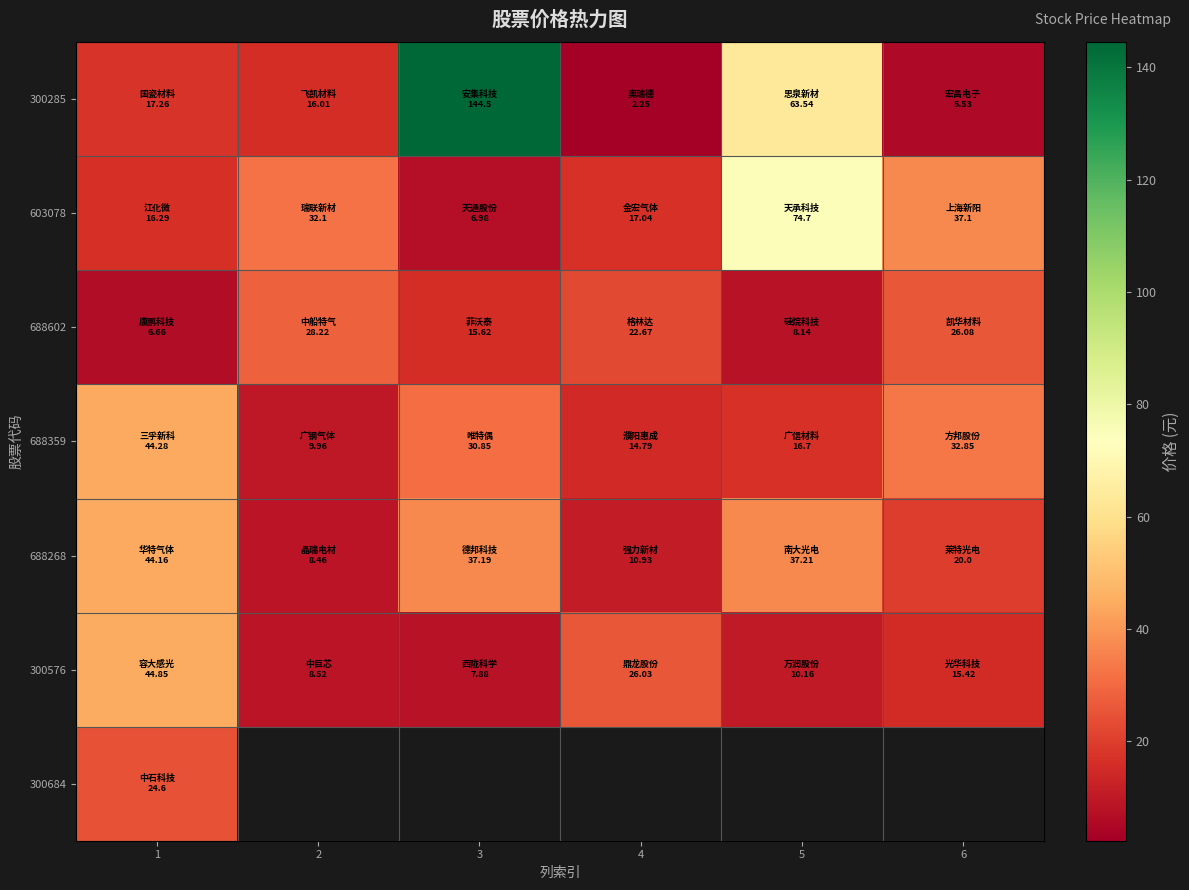

What is the difference between the 300576 values at 6 and 1?

29.4